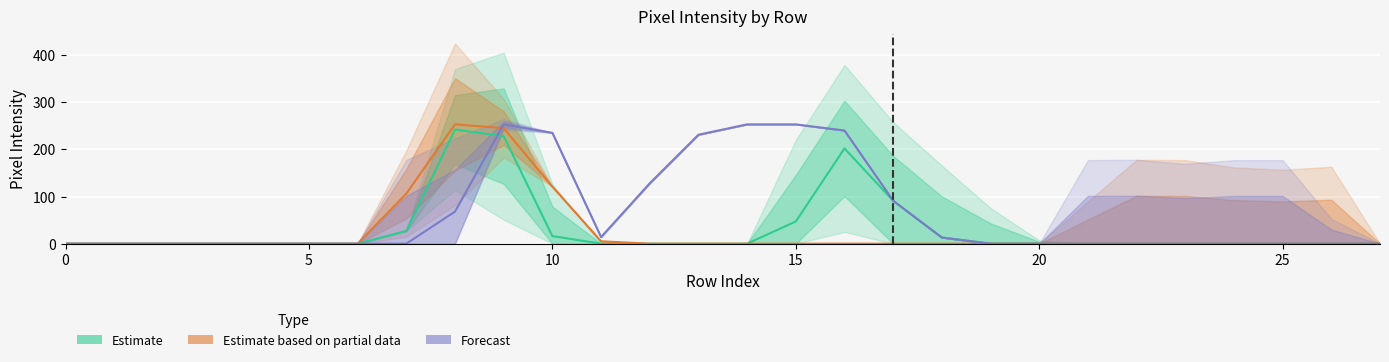

At which category is the sum across all series the highest?

9